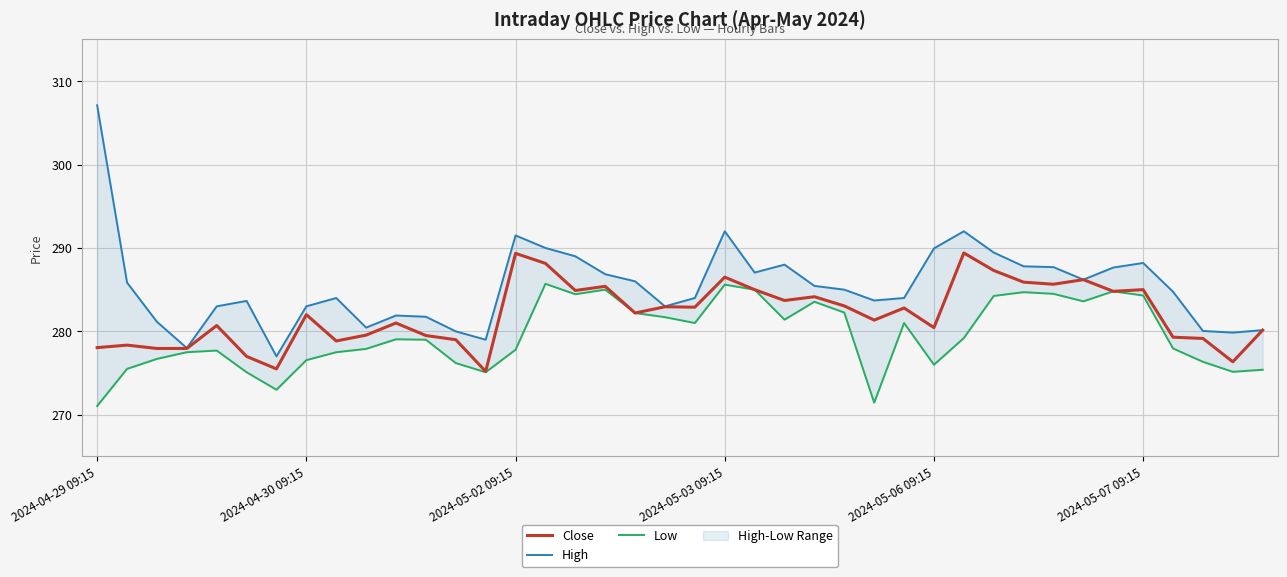

Count the number of data series in this chart.

3